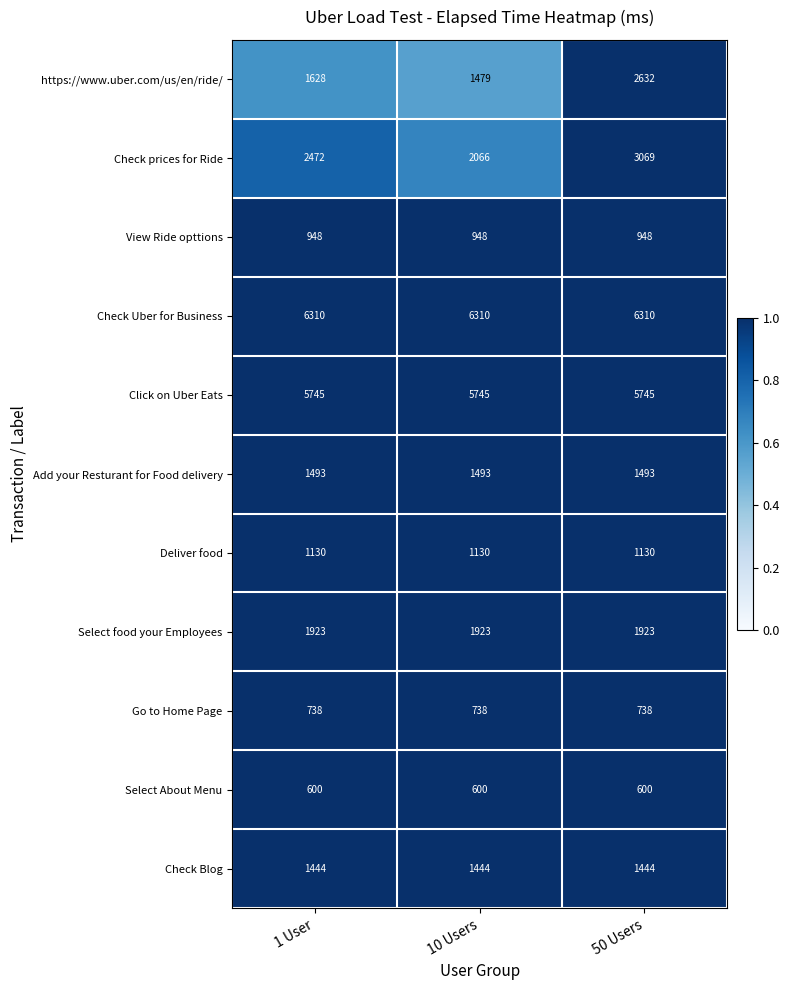

True or false: Click on Uber Eats has a value of 5745 at 50 Users.

True